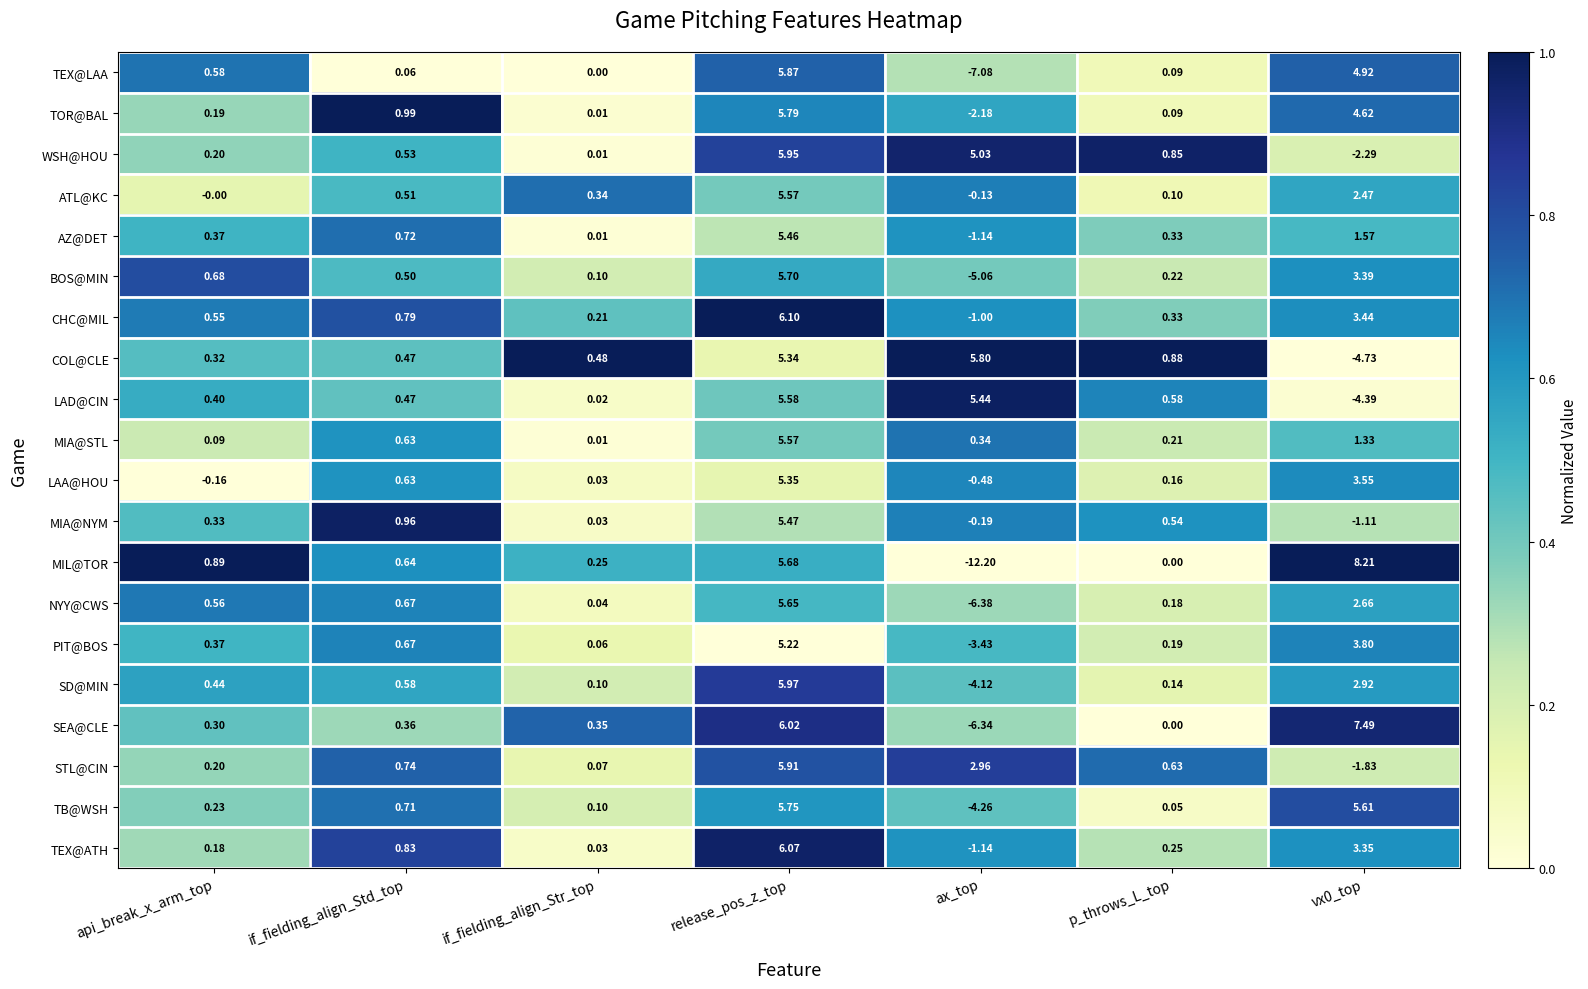

At which category does the chart reach its minimum across all series?

ax_top